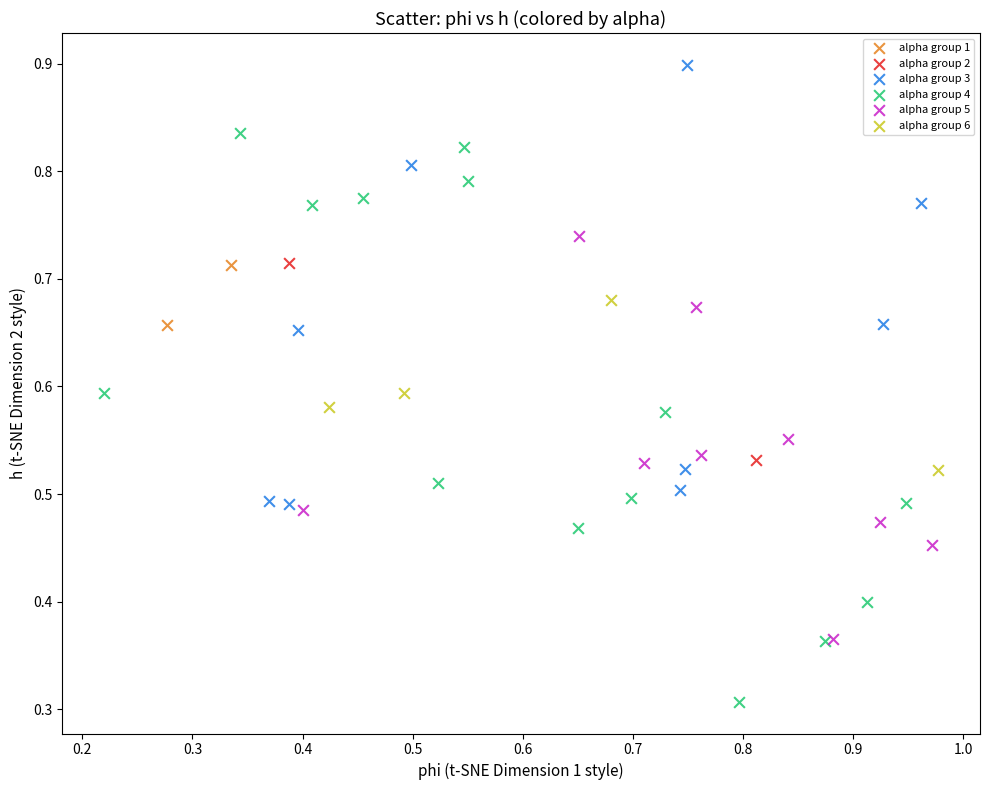

What are all the series names shown in the legend?

alpha group 1, alpha group 2, alpha group 3, alpha group 4, alpha group 5, alpha group 6